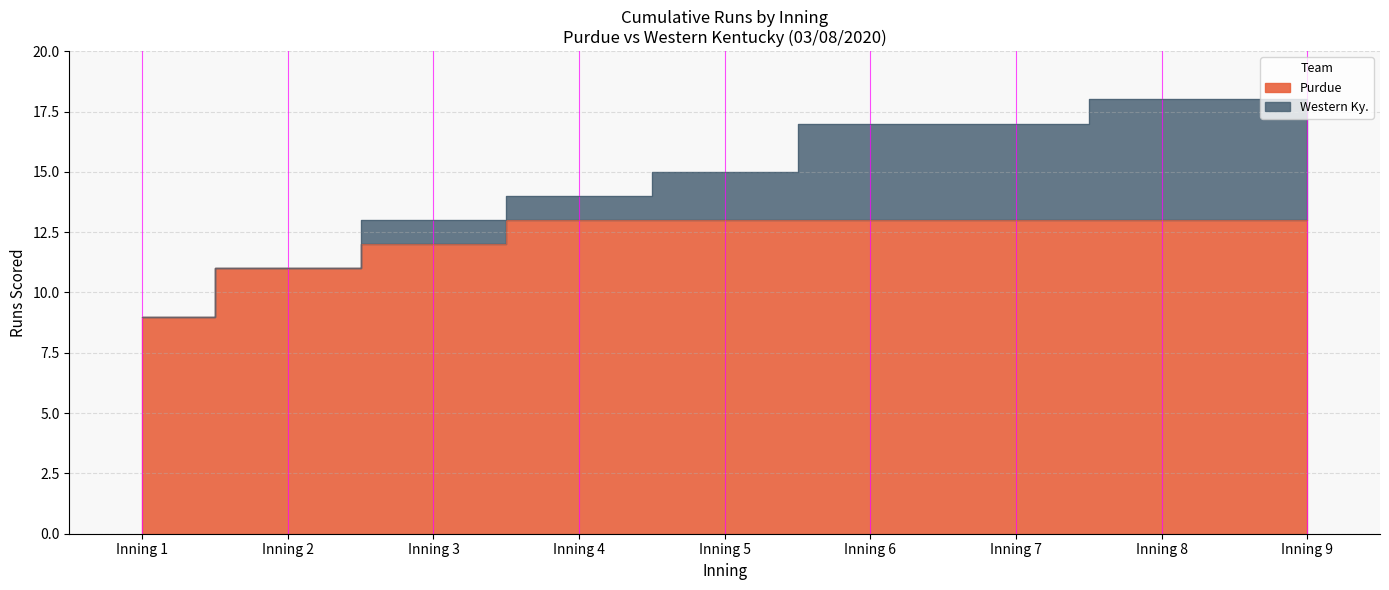

Rank the series by their maximum value, from highest to lowest.

Purdue_runs, WKU_runs